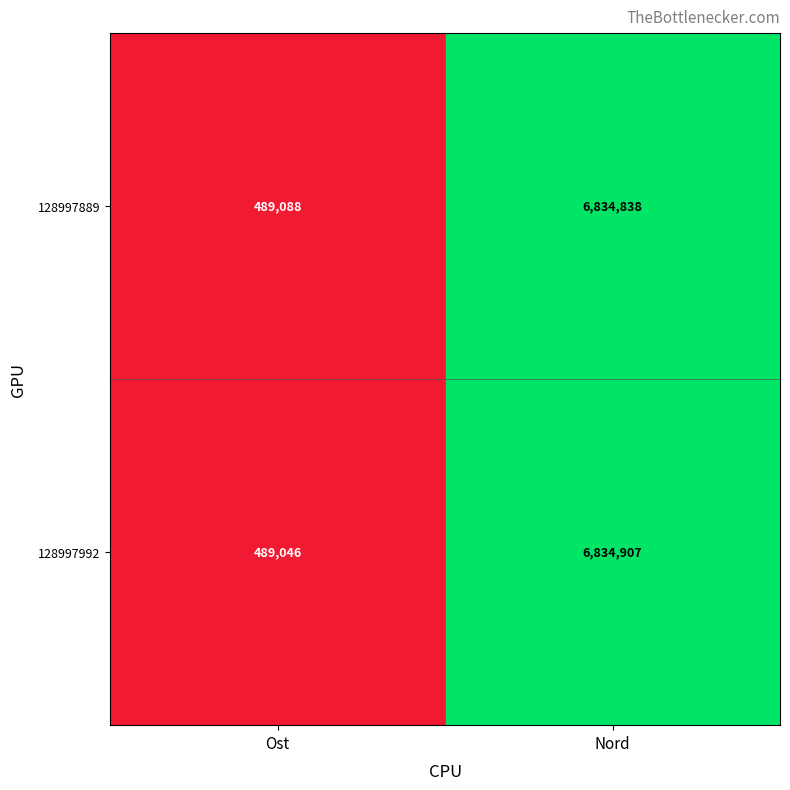

Count the number of data series in this chart.

2